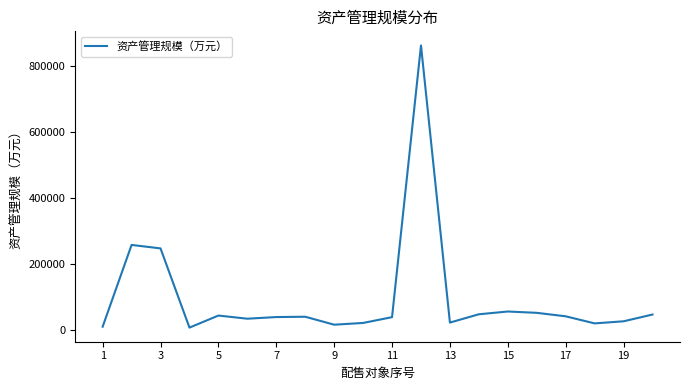

What is the maximum value shown in the chart?

861289.9